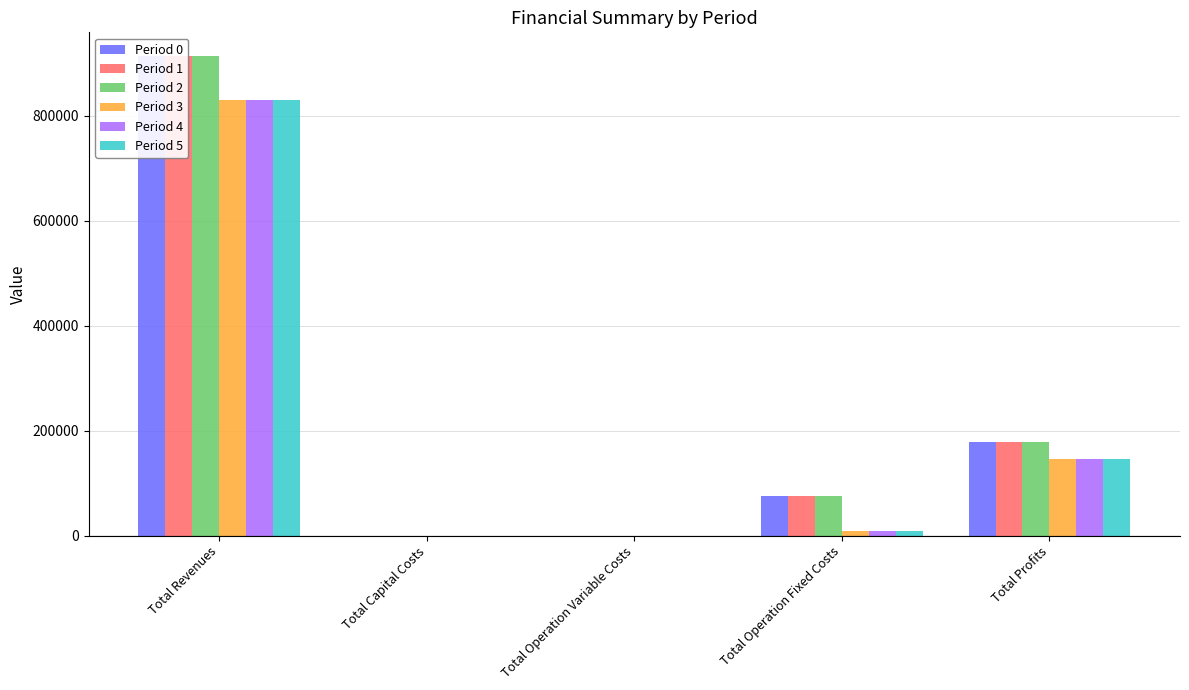

What is the maximum value shown in the chart?

913048.4